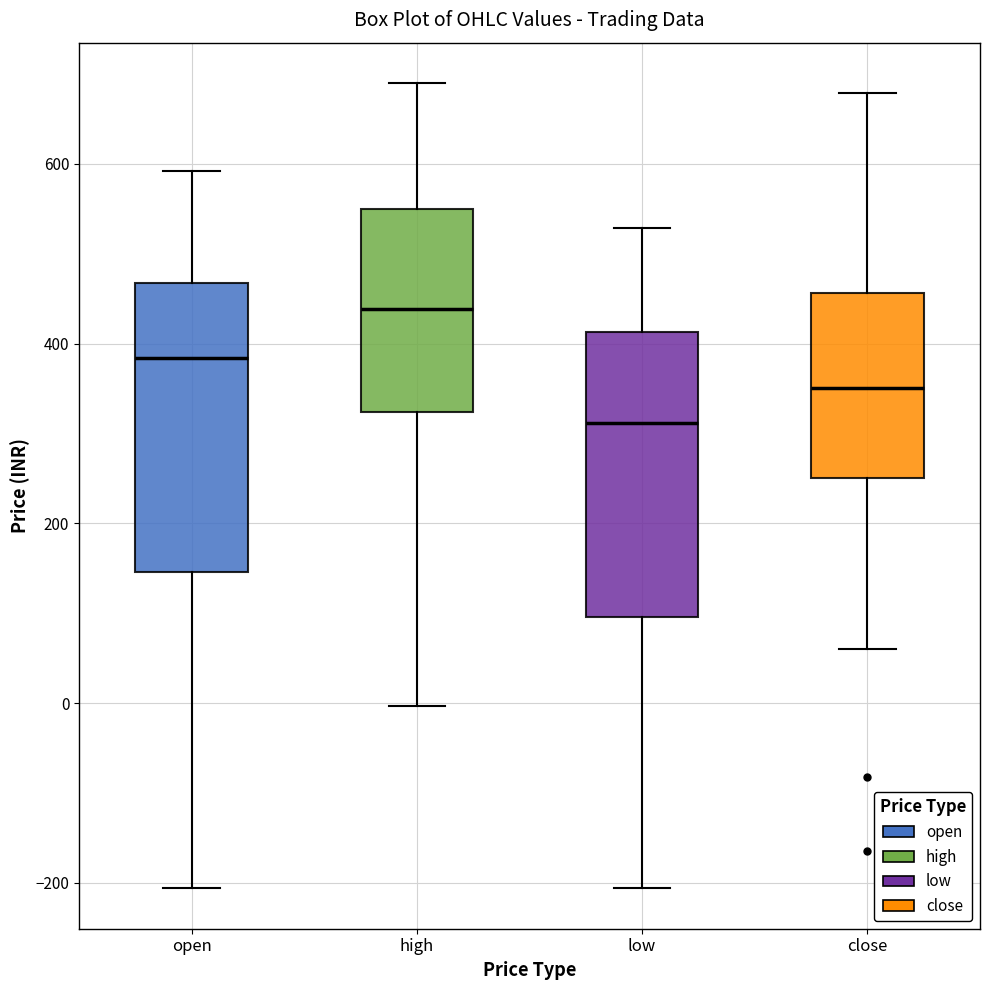

Reading left to right, transcribe this box plot: for each box, give where its median line is, the range the box spans, and where its two whiskers end, as read against the y-axis. The values are not printed on the chart, so give them approximately, as read against the axis.

open: median 380, box 140 to 460, whiskers -200 to 600
high: median 440, box 320 to 540, whiskers 0 to 700
low: median 320, box 100 to 420, whiskers -200 to 520
close: median 360, box 260 to 460, whiskers 60 to 680